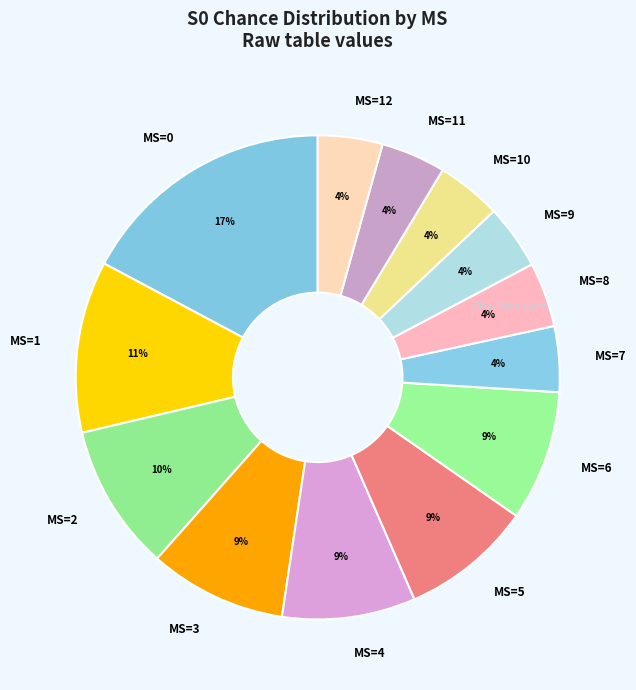

To the nearest percent, what percentage of the pie is MS=3?

9%